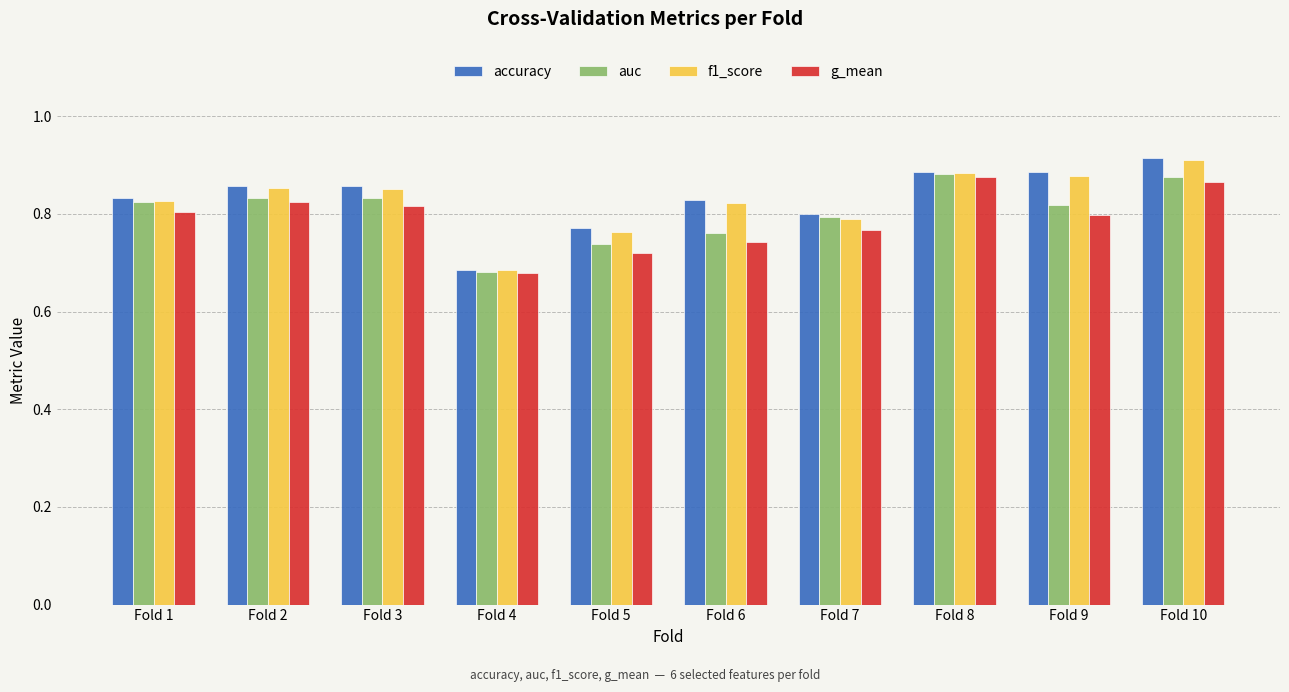

Count the number of categories in the chart.

10